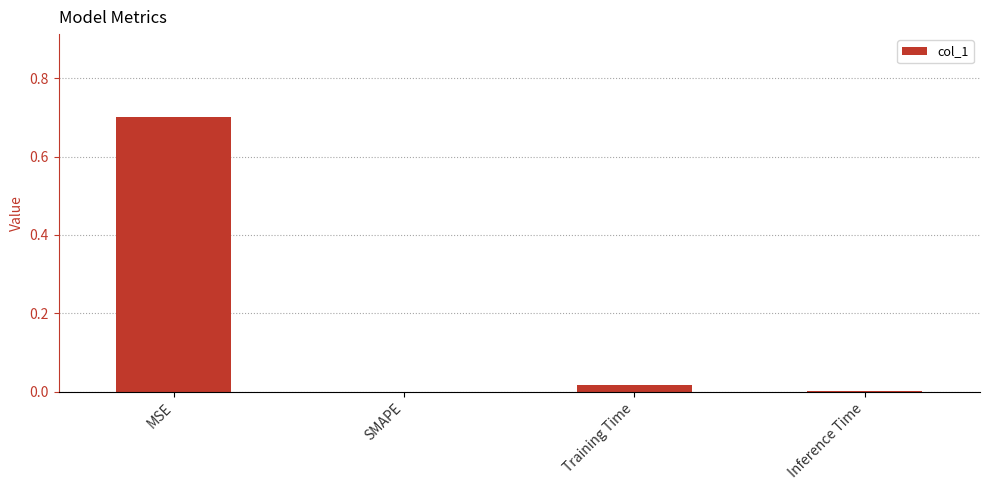

What is the sum of all values?

0.7